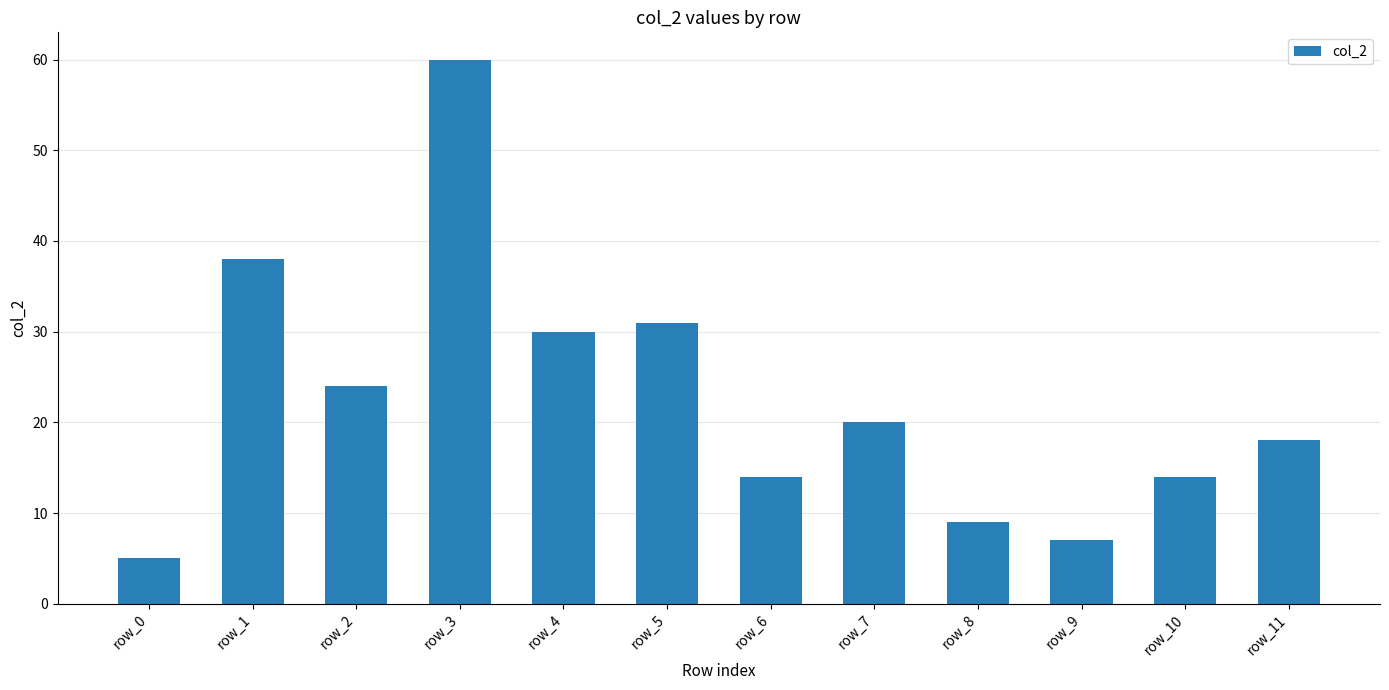

Reading left to right, what are all the values shown in this chart?

5	38	24	60	30	31	14	20	9	7	14	18